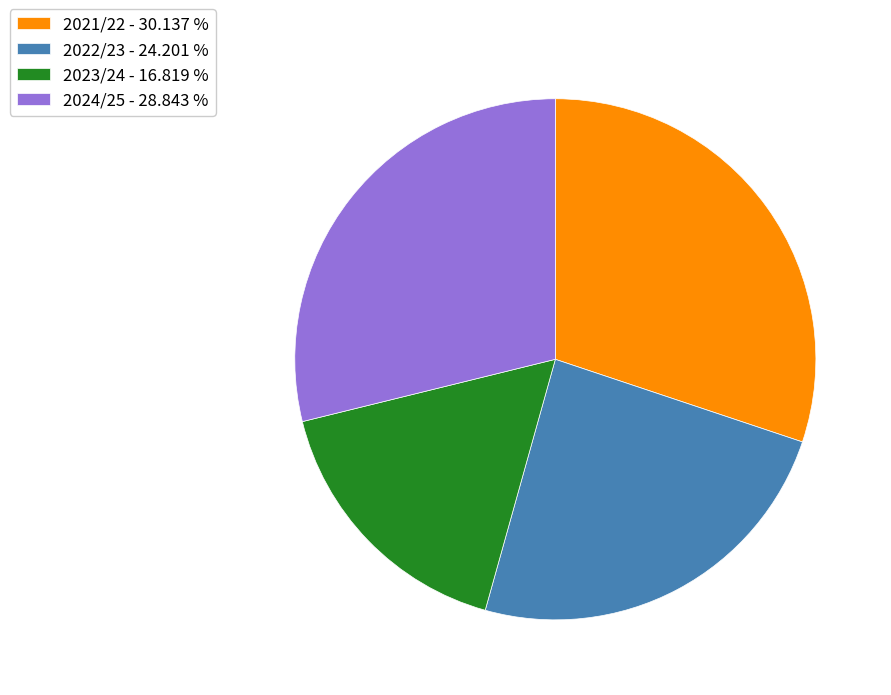

Which slice is the smallest?

2023/24 - 16.819 %